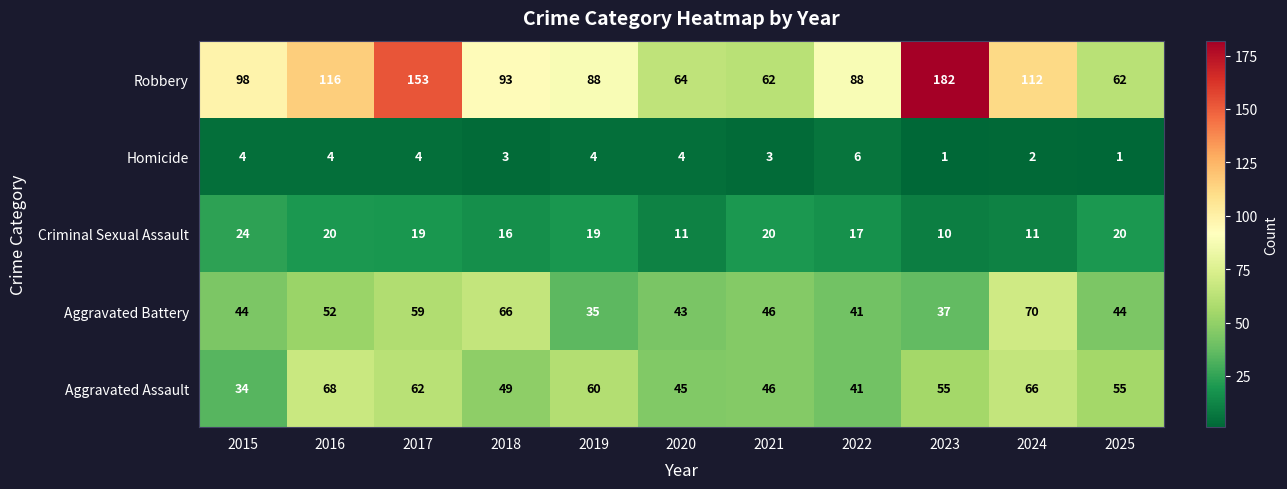

True or false: Robbery has a value of 59 at 2019.

False